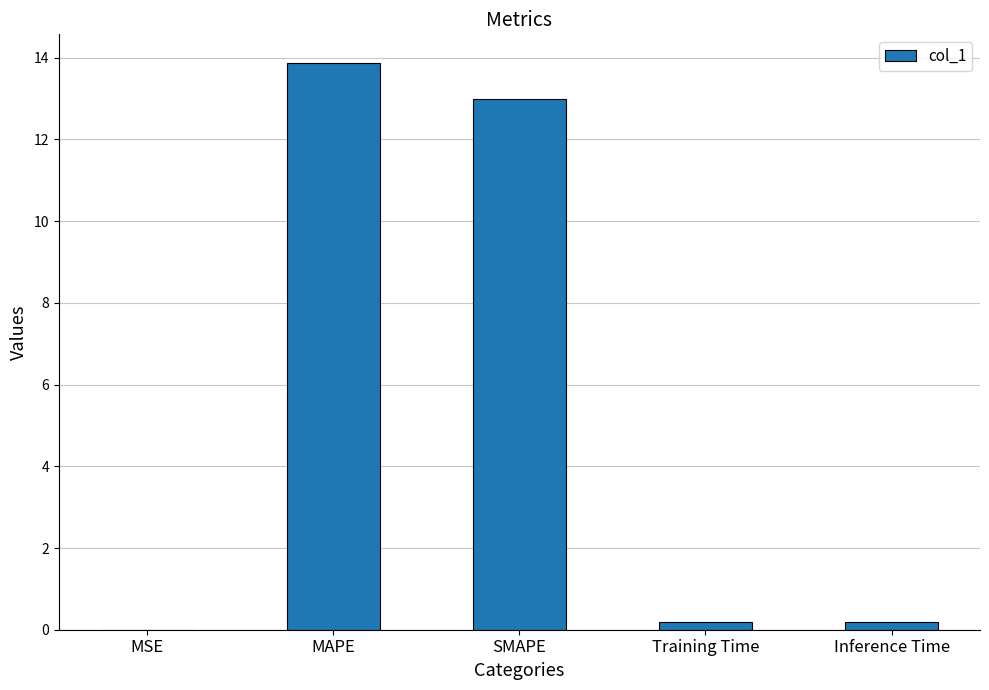

What is the maximum value shown in the chart?

13.9